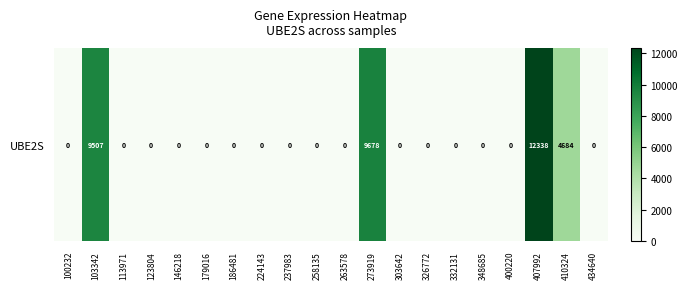

Reading left to right, what are all the values shown in this chart?

100232=0	103342=9507	113971=0	123804=0	146218=0	179016=0	186481=0	224143=0	237983=0	258135=0	263578=0	273919=9678	303642=0	326772=0	332131=0	348685=0	400220=0	407992=12338	410324=4684	434640=0